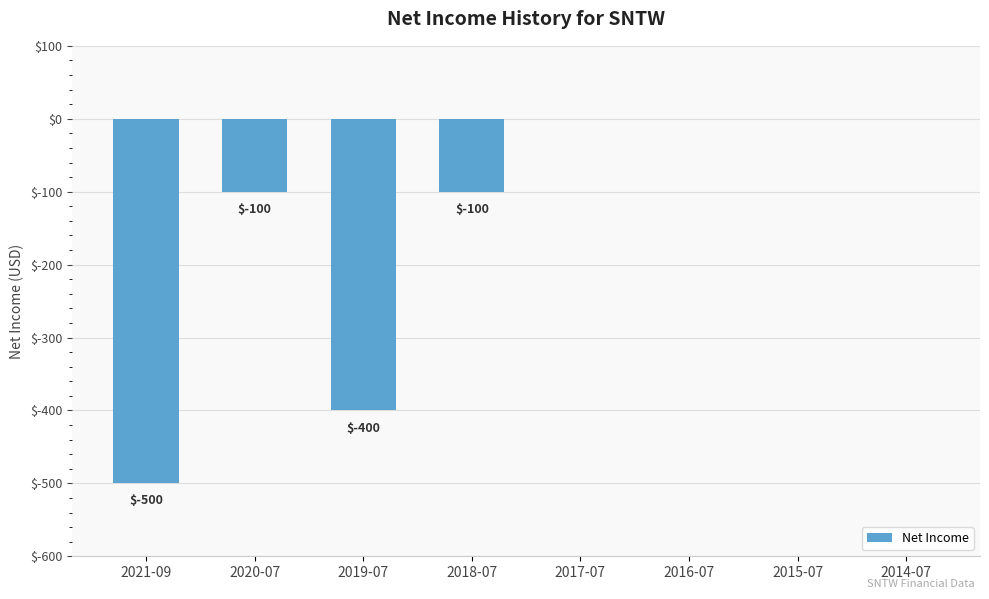

What is the sum of all values?

-1100